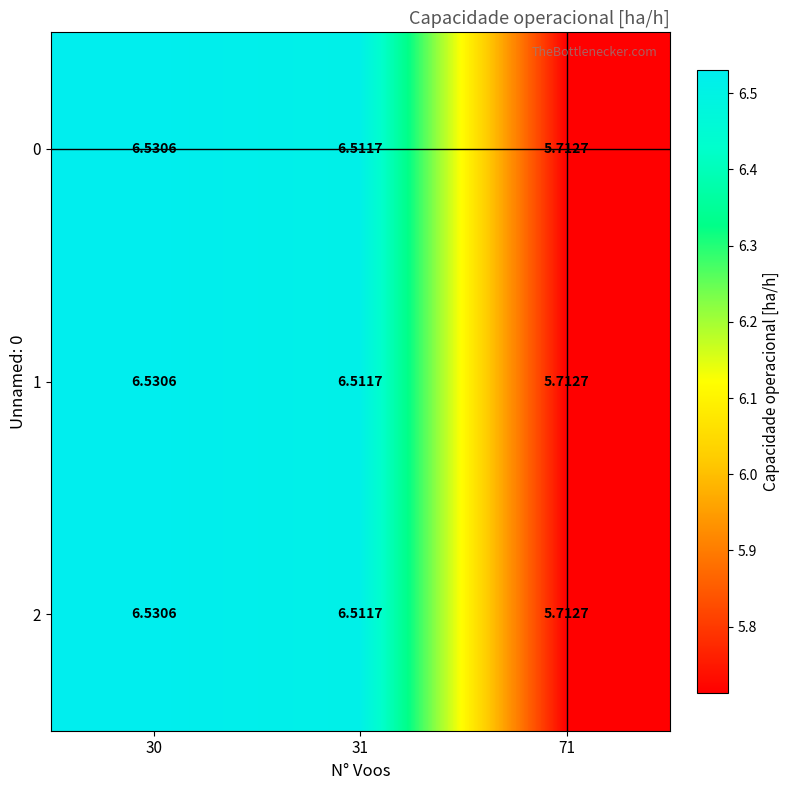

Is the value of 2 at 30 greater than the value of 1 at 31?

Yes